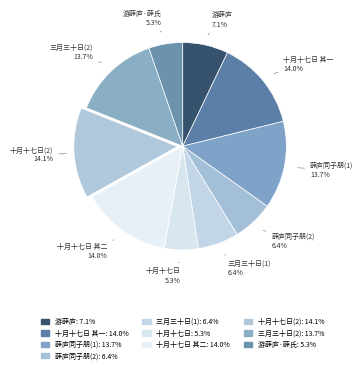

How many slices are in this pie chart?

10